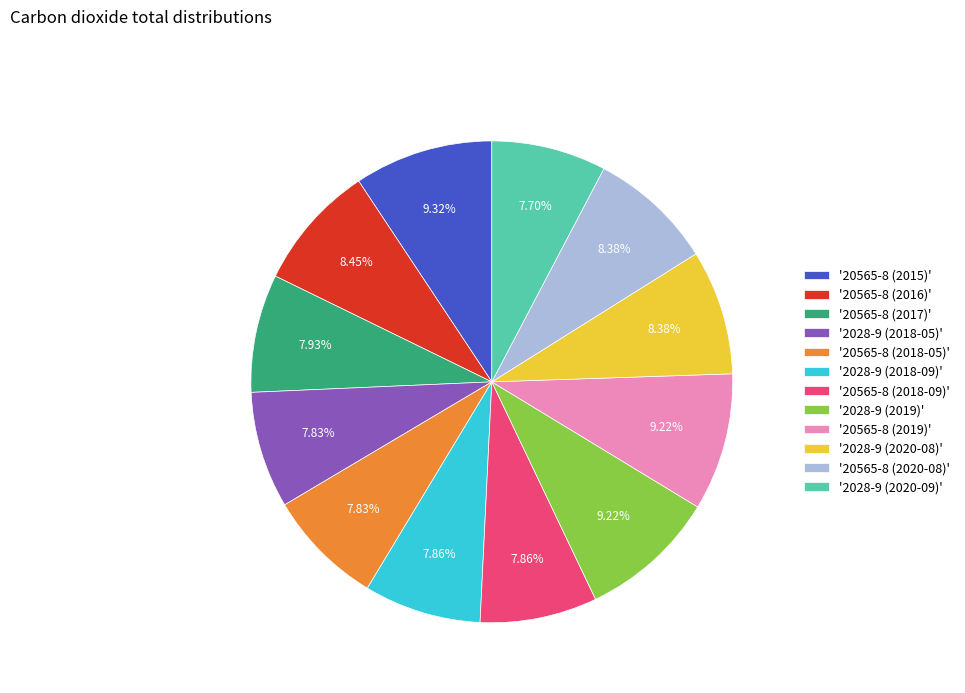

Approximately how many times larger is the value at '20565-8 (2015)' compared to '20565-8 (2016)'?

1.1